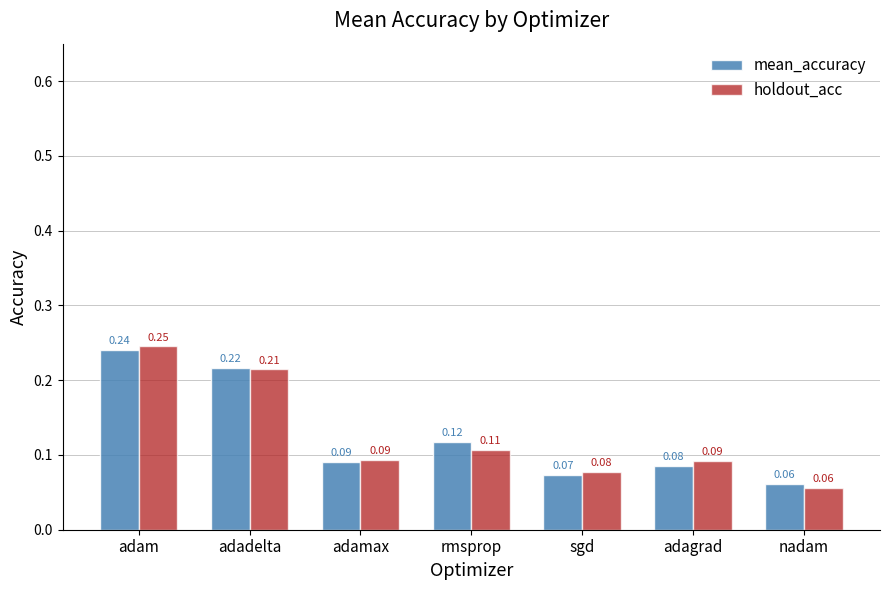

Which series has the largest total across all categories?

holdout_acc